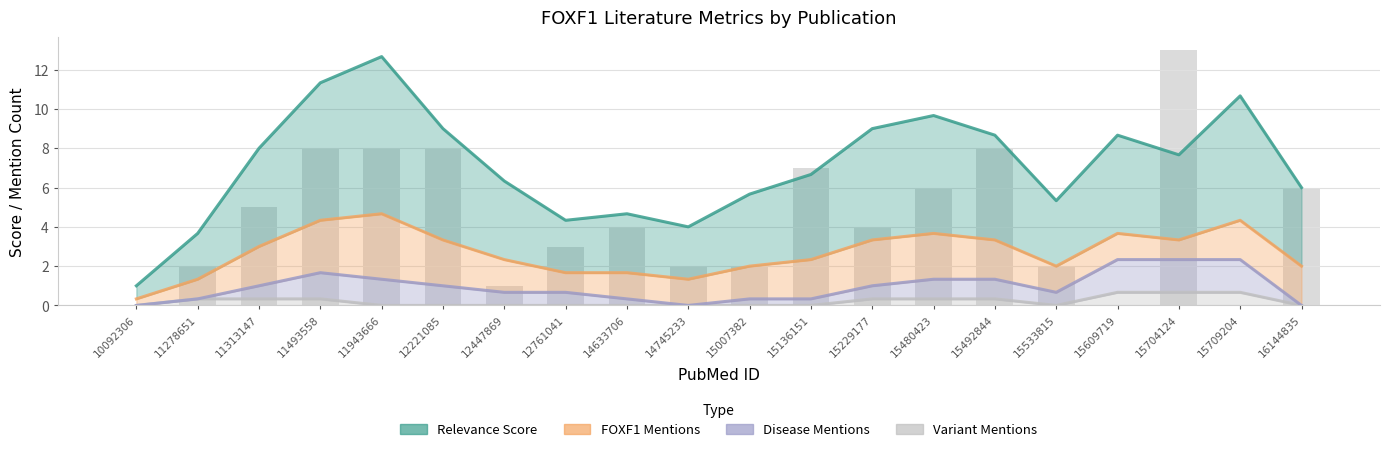

What is the spread (max minus min) of values at 14633706?

4